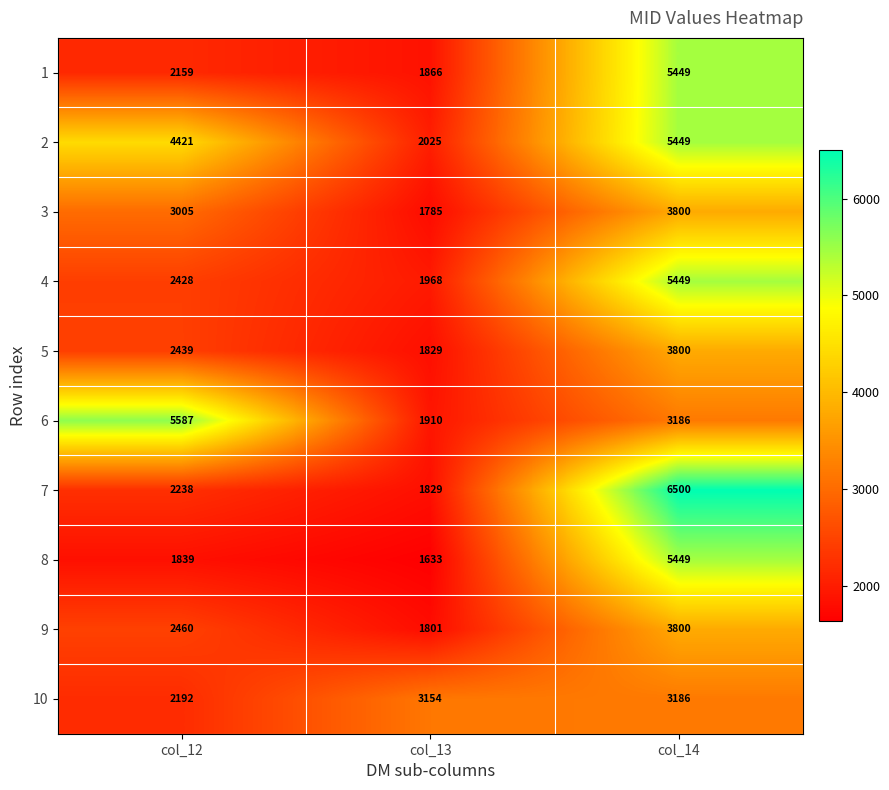

Reading right to left, what are all the values shown in this chart?

1: 5449	1866	2159
2: 5449	2025	4421
3: 3800	1785	3005
4: 5449	1968	2428
5: 3800	1829	2439
6: 3186	1910	5587
7: 6500	1829	2238
8: 5449	1633	1839
9: 3800	1801	2460
10: 3186	3154	2192